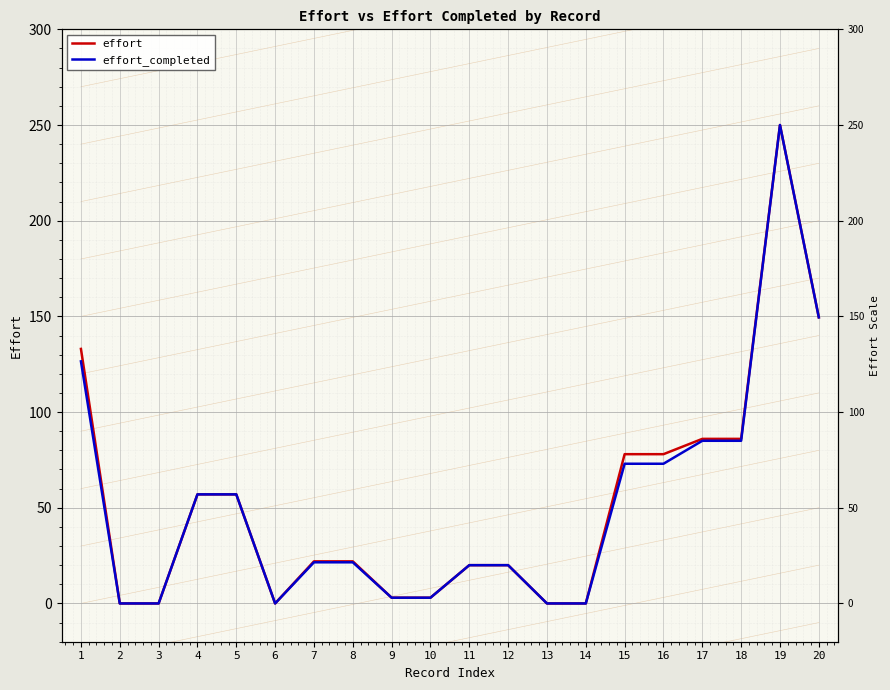

Between 6 and 19, which series saw the biggest shift?

effort